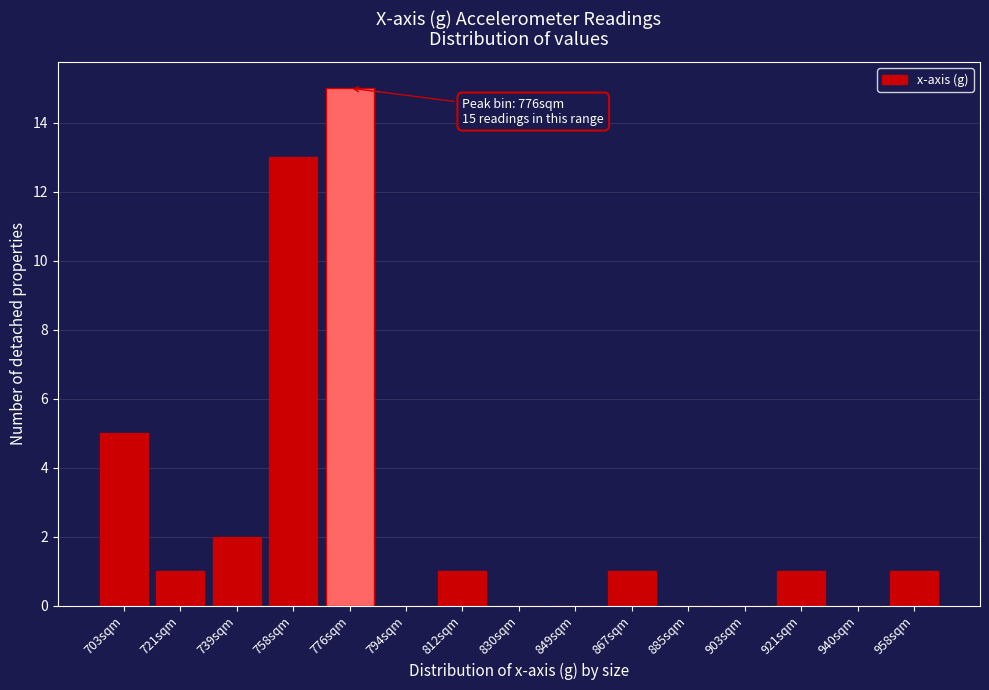

Reading left to right, what are all the values shown in this chart?

703sqm=5	721sqm=1	739sqm=2	758sqm=13	776sqm=15	794sqm=0	812sqm=1	830sqm=0	849sqm=0	867sqm=1	885sqm=0	903sqm=0	921sqm=1	940sqm=0	958sqm=1